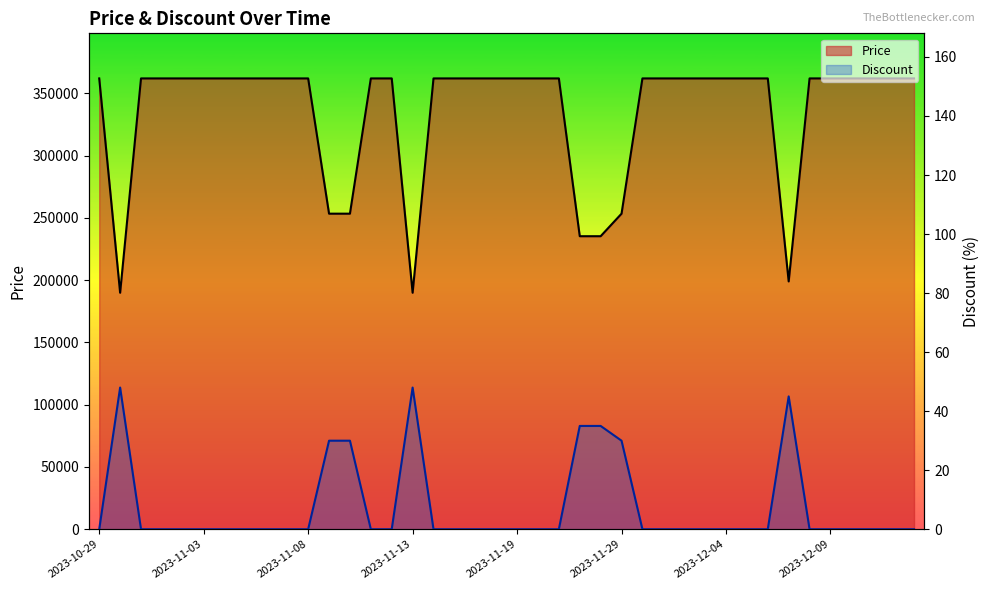

Which series has the largest range (max minus min)?

Price